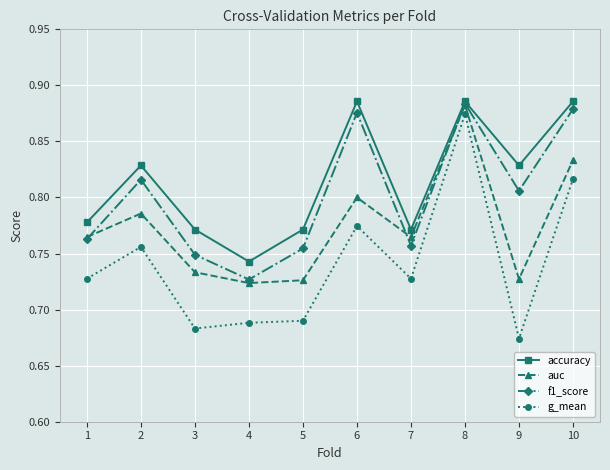

At which category is the sum across all series the highest?

8